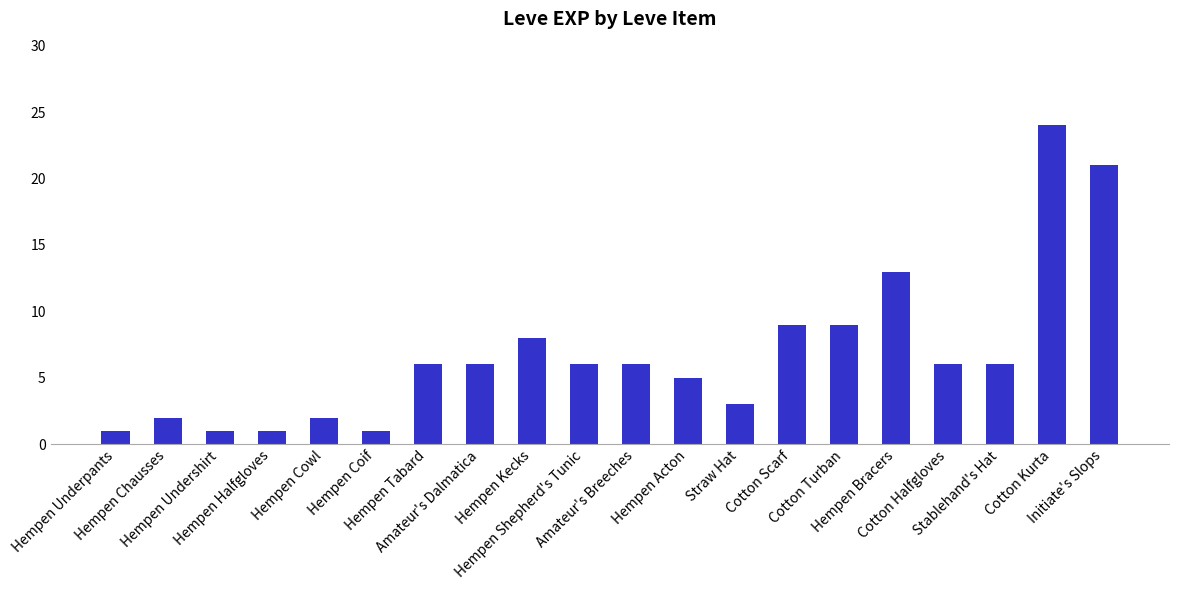

What is the label of the 10th bar from the right?

Amateur's Breeches